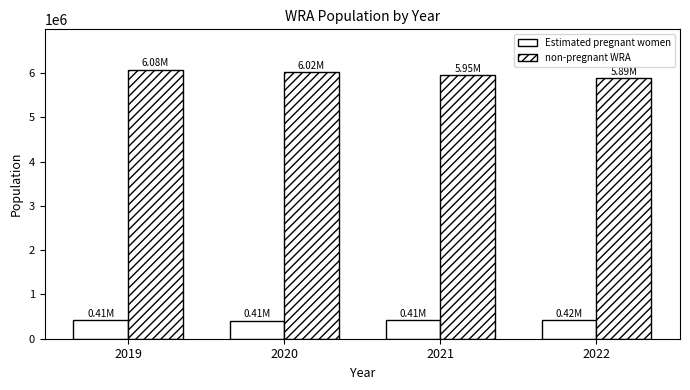

Which category has the lowest value in the Estimated pregnant women series?

2020